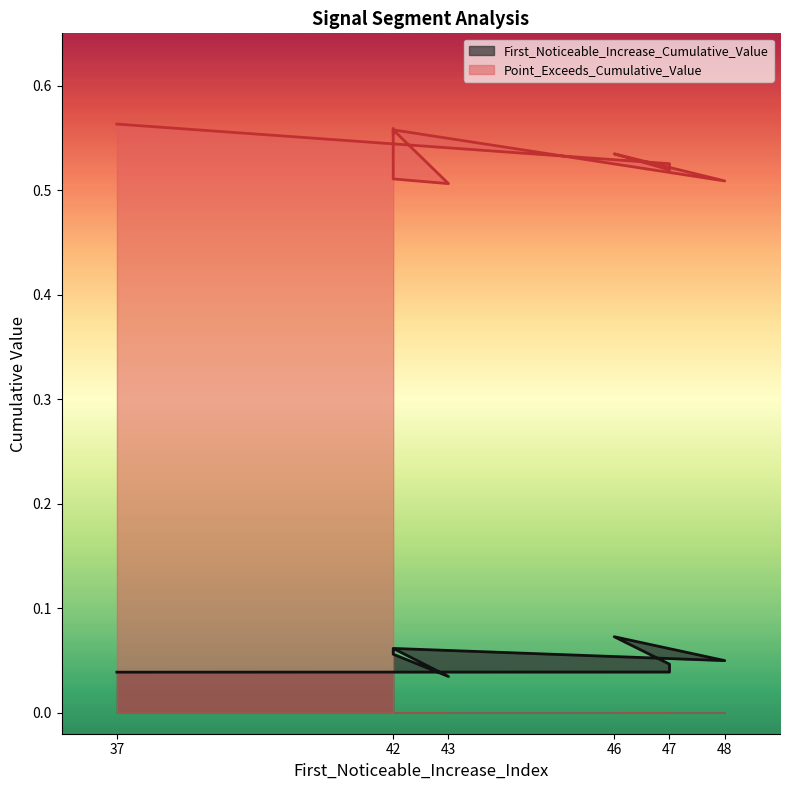

Reading left to right, list all the values displayed in this chart.

First_Noticeable_Increase_Cumulative_Value: 0.0	0.0	0.0	0.1	0.0	0.1	0.0	0.1	0.1	0.1
Point_Exceeds_Cumulative_Value: 0.6	0.5	0.5	0.5	0.5	0.6	0.5	0.5	0.6	0.6